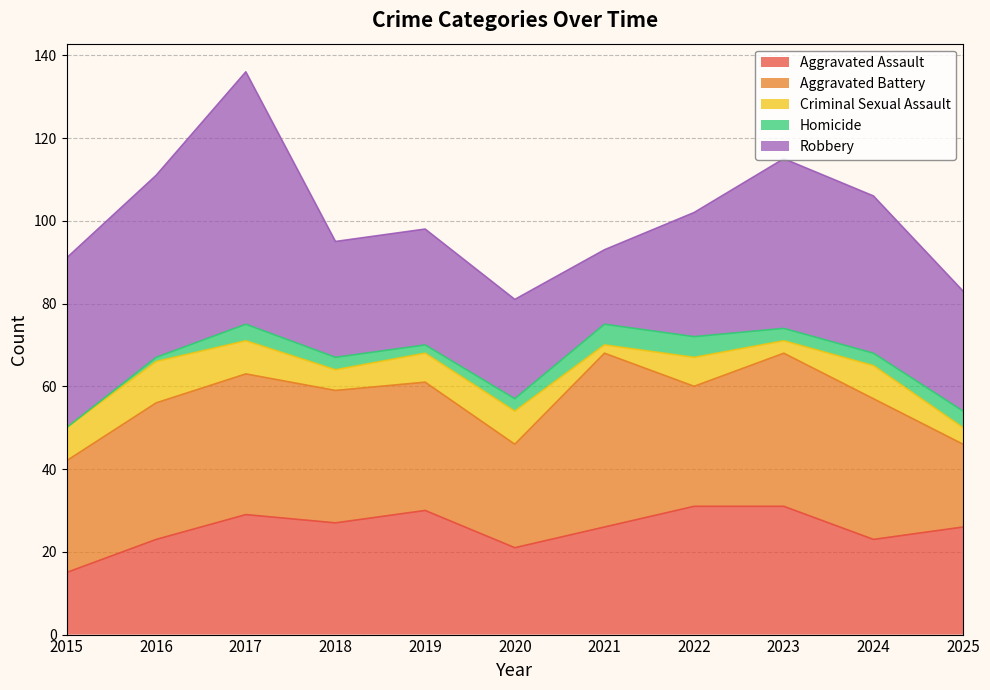

True or false: Robbery has more than 0 points higher than both neighbors.

True